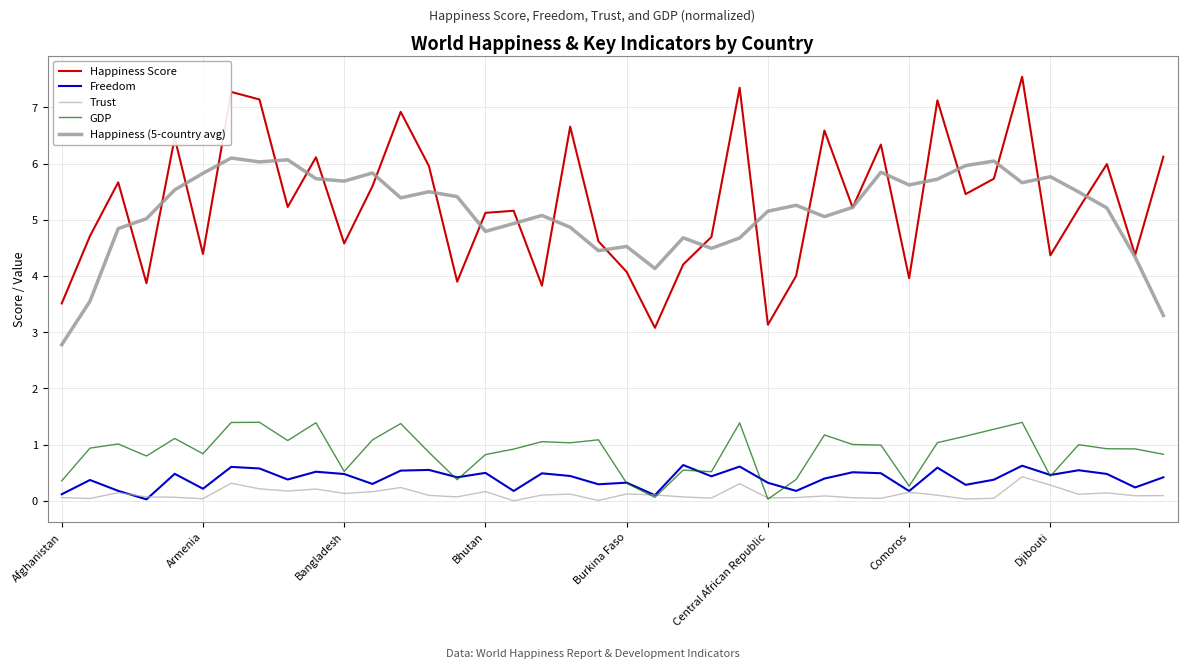

At how many categories does at least one series exceed 4?

39